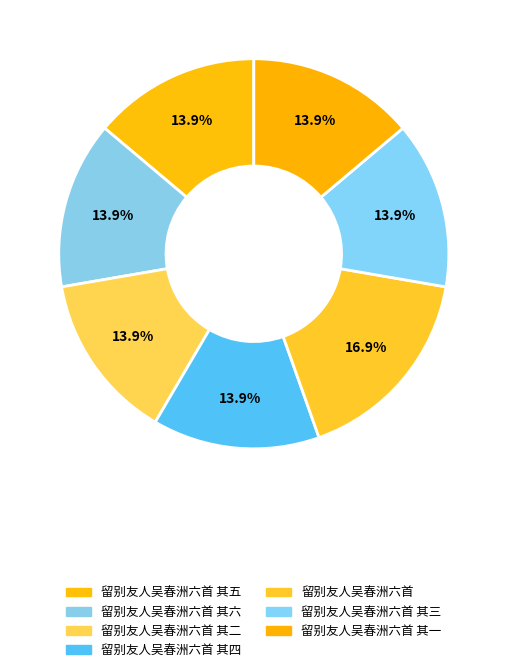

The 留别友人吴春洲六首 slice represents 4% of the pie. True or false?

False